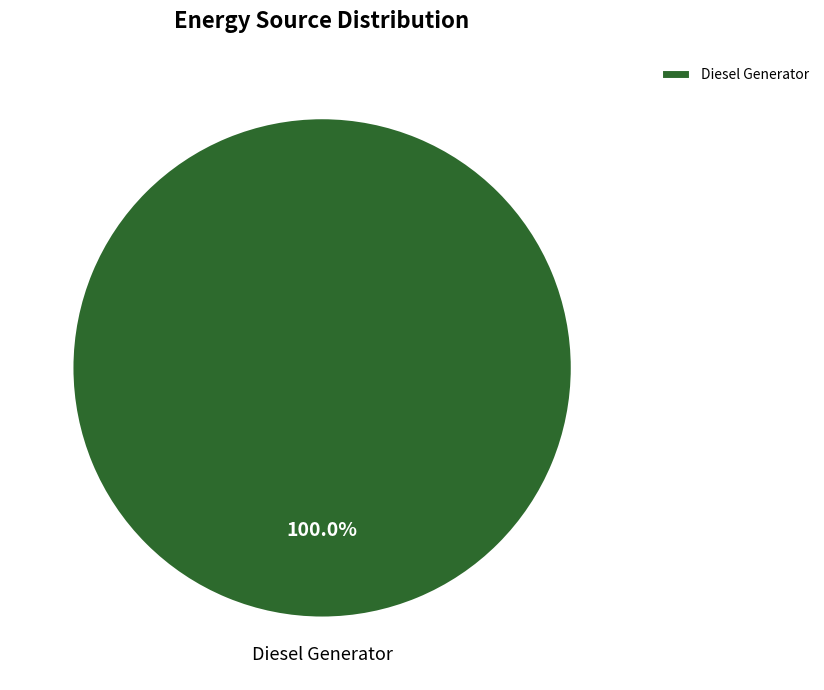

Rank the categories by value from lowest to highest.

Diesel Generator